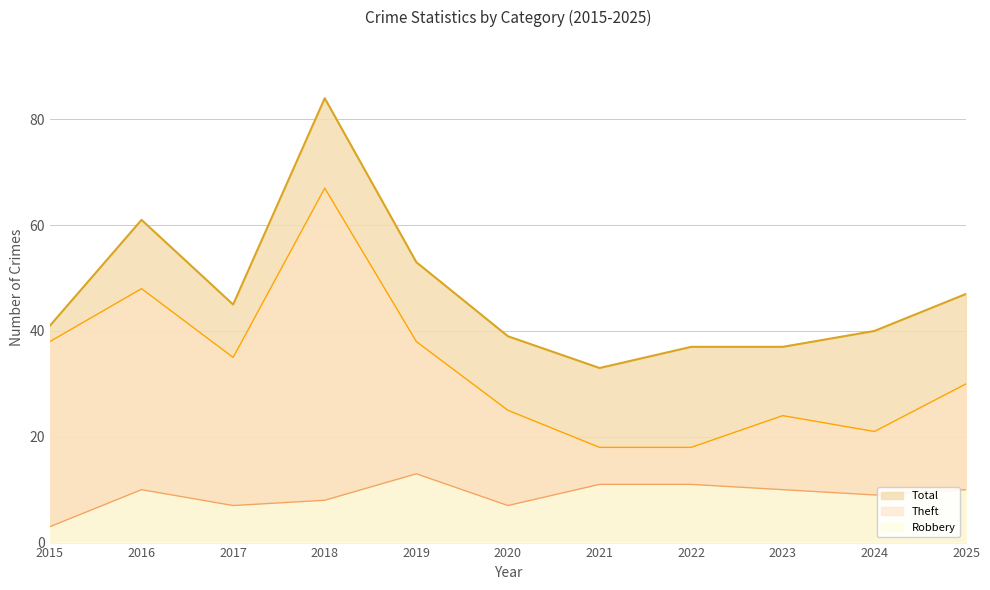

Reading left to right, list all the values displayed in this chart.

Robbery: 2015=3	2016=10	2017=7	2018=8	2019=13	2020=7	2021=11	2022=11	2023=10	2024=9	2025=10
Theft: 2015=38	2016=48	2017=35	2018=67	2019=38	2020=25	2021=18	2022=18	2023=24	2024=21	2025=30
Total: 2015=41	2016=61	2017=45	2018=84	2019=53	2020=39	2021=33	2022=37	2023=37	2024=40	2025=47